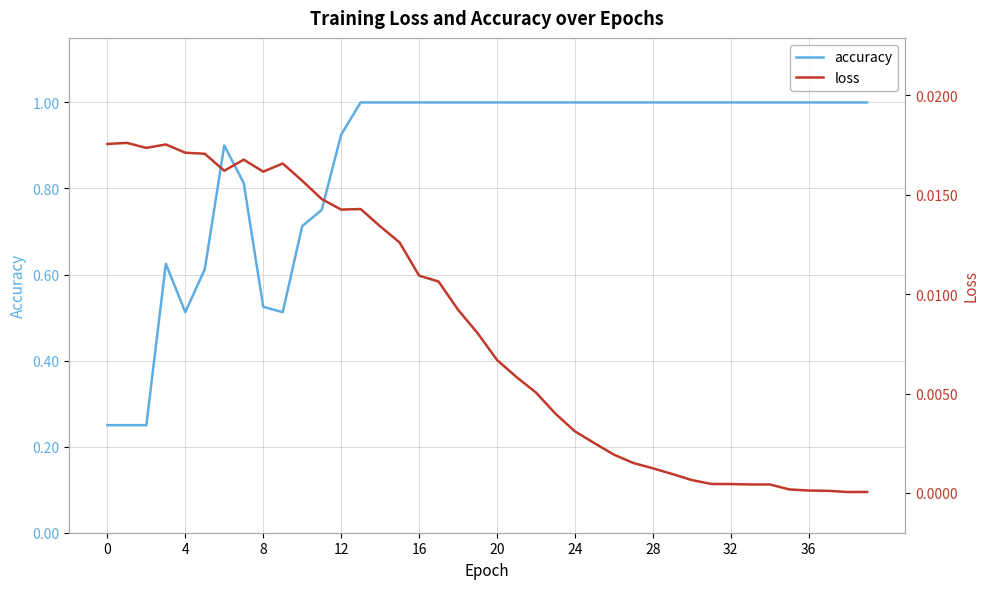

Between 21 and 39, which series saw the biggest shift?

loss